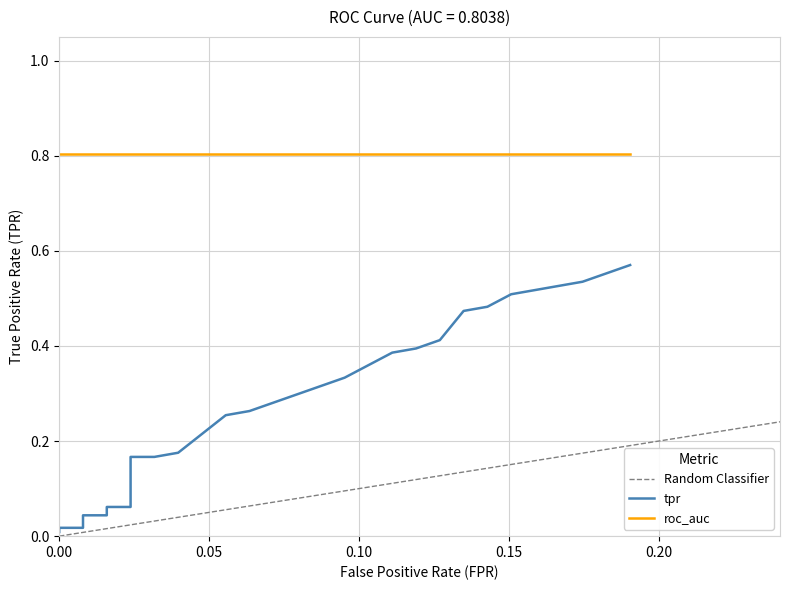

The chart shows a value of 0.3 at 32. True or false?

False